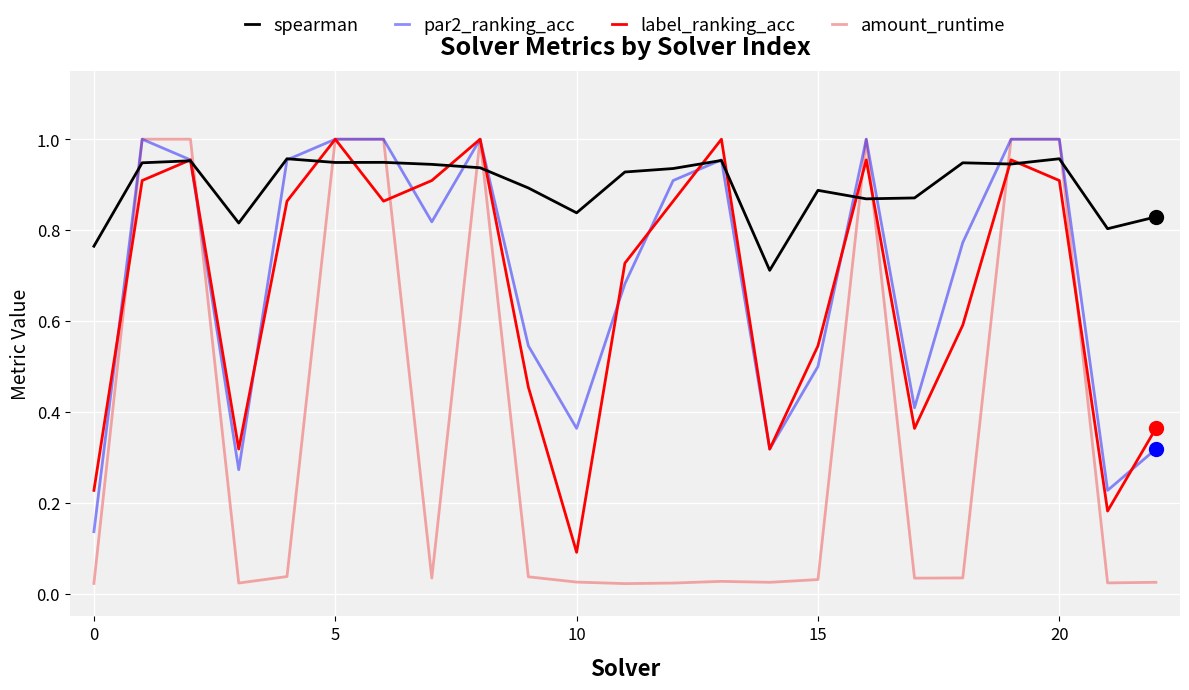

Which series has the largest total across all categories?

spearman